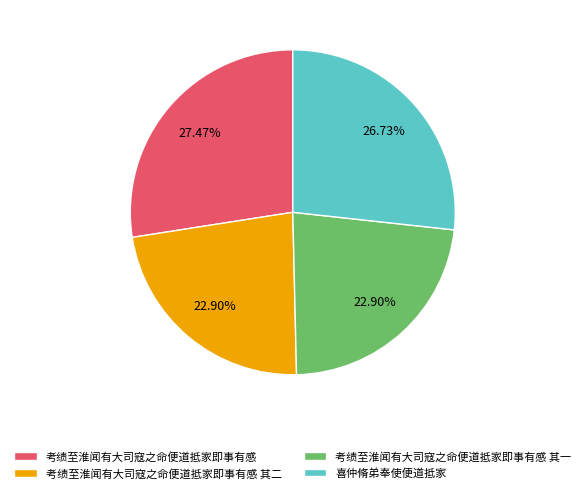

How many segments does this pie chart have?

4